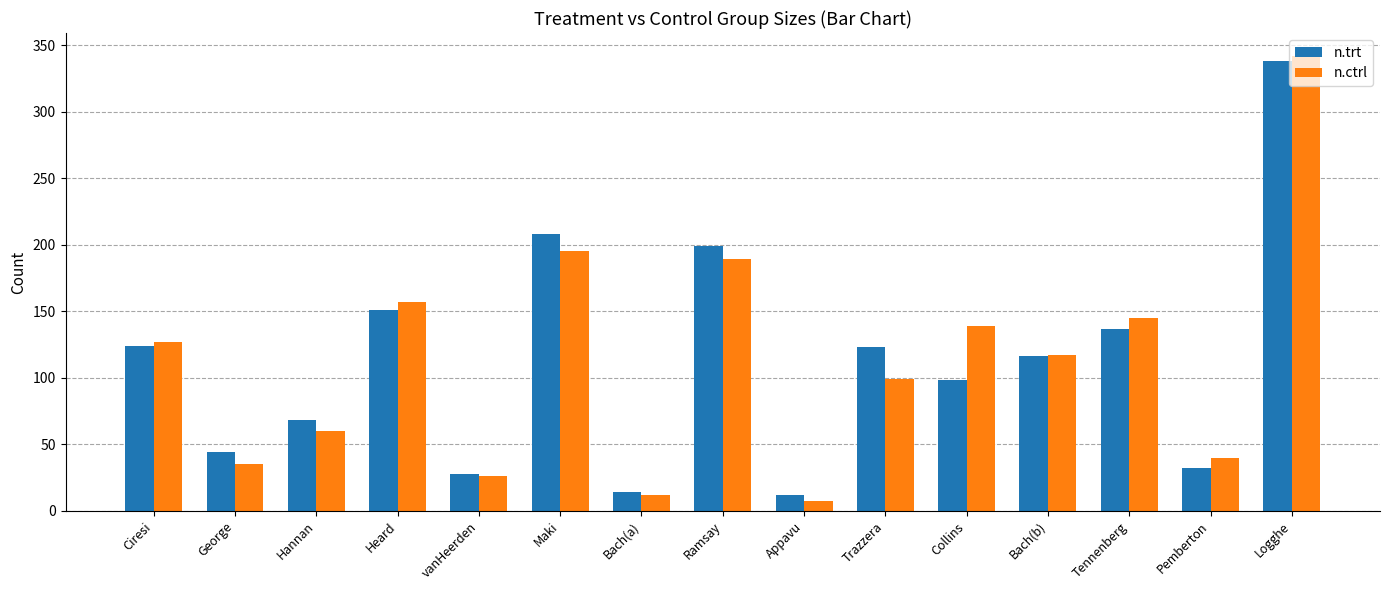

Does the chart contain stacked bars?

No